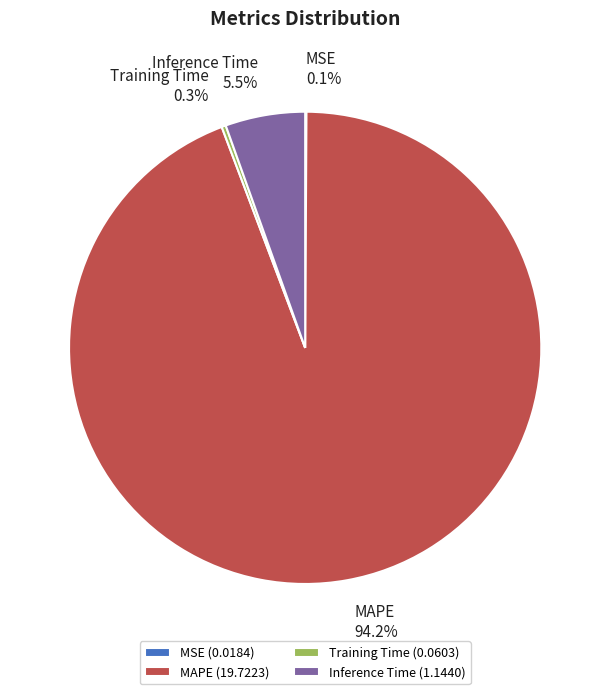

Which slice is the largest?

MAPE